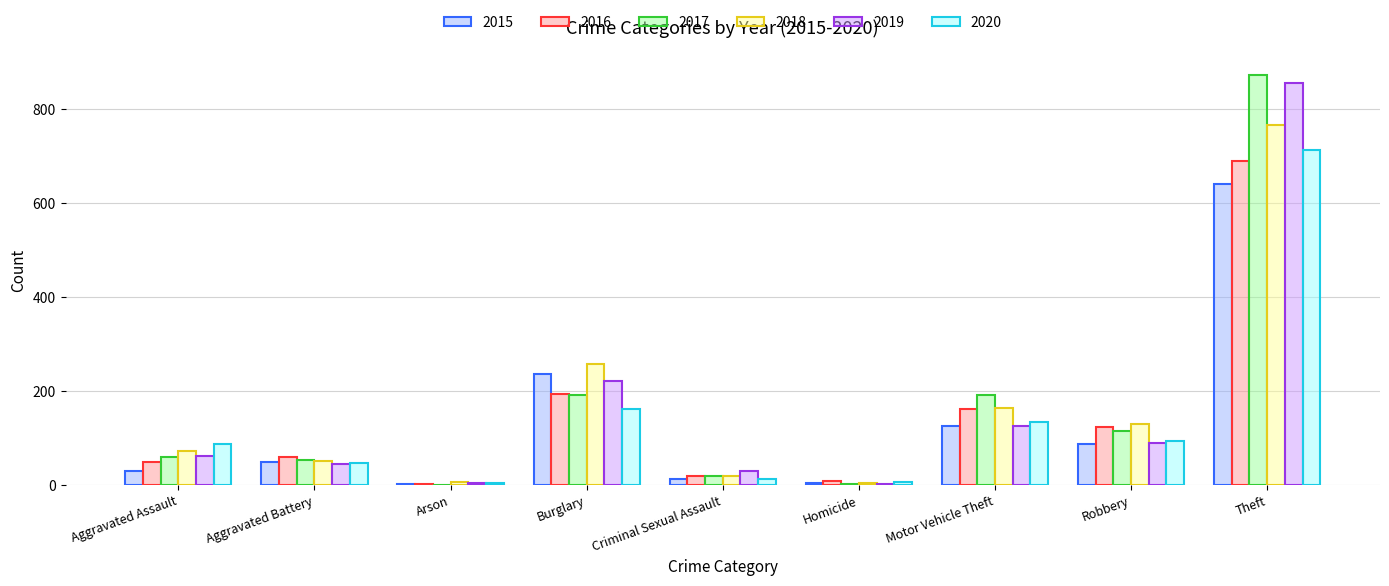

The value of 2020 at Motor Vehicle Theft is 134. True or false?

True